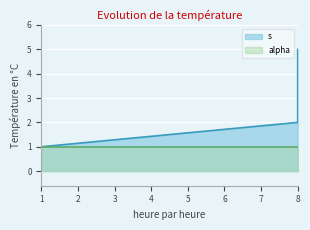

Rank the categories by value from lowest to highest.

1, 8, 8, 8, 8